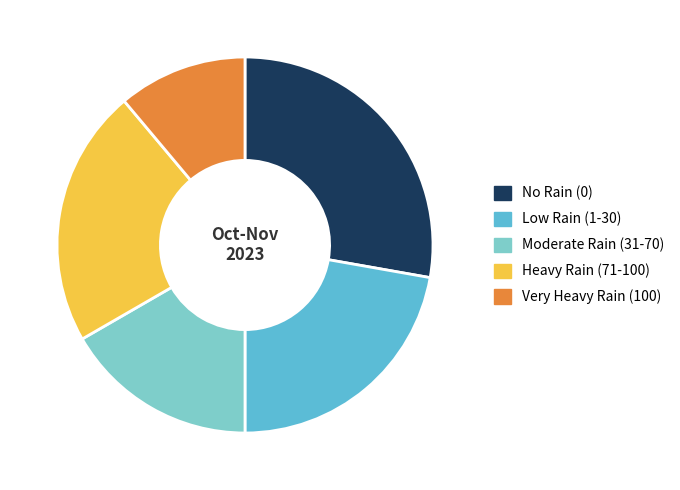

What is the ratio of the value at Very Heavy Rain (100) to the value at Moderate Rain (31-70)?

0.7